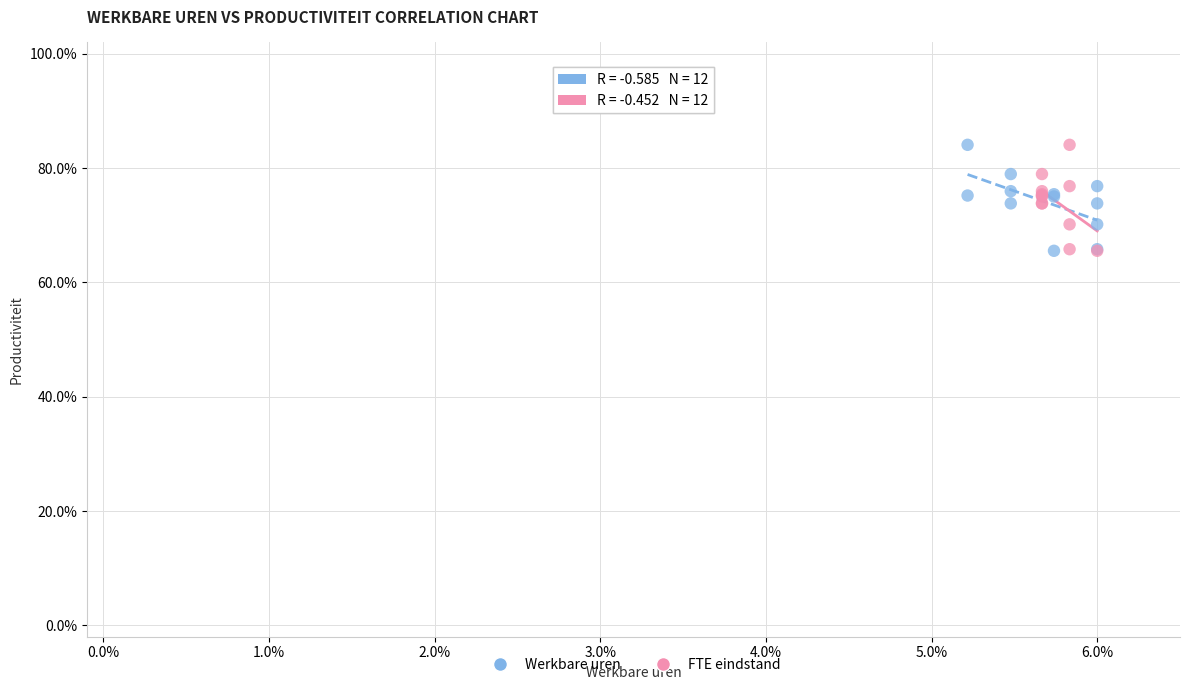

What are all the series names shown in the legend?

Werkbare uren, FTE eindstand